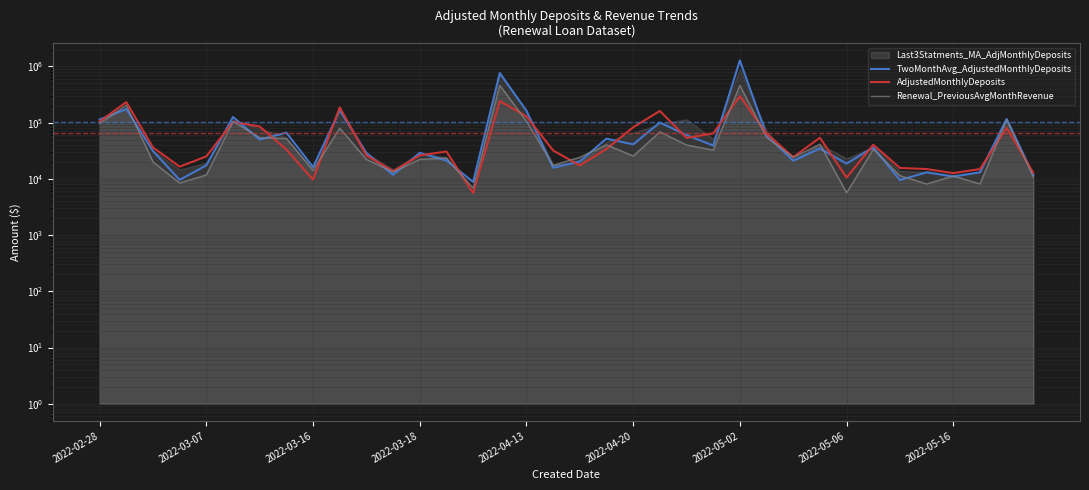

Which series has the largest range (max minus min)?

TwoMonthAvg_AdjustedMonthlyDeposits